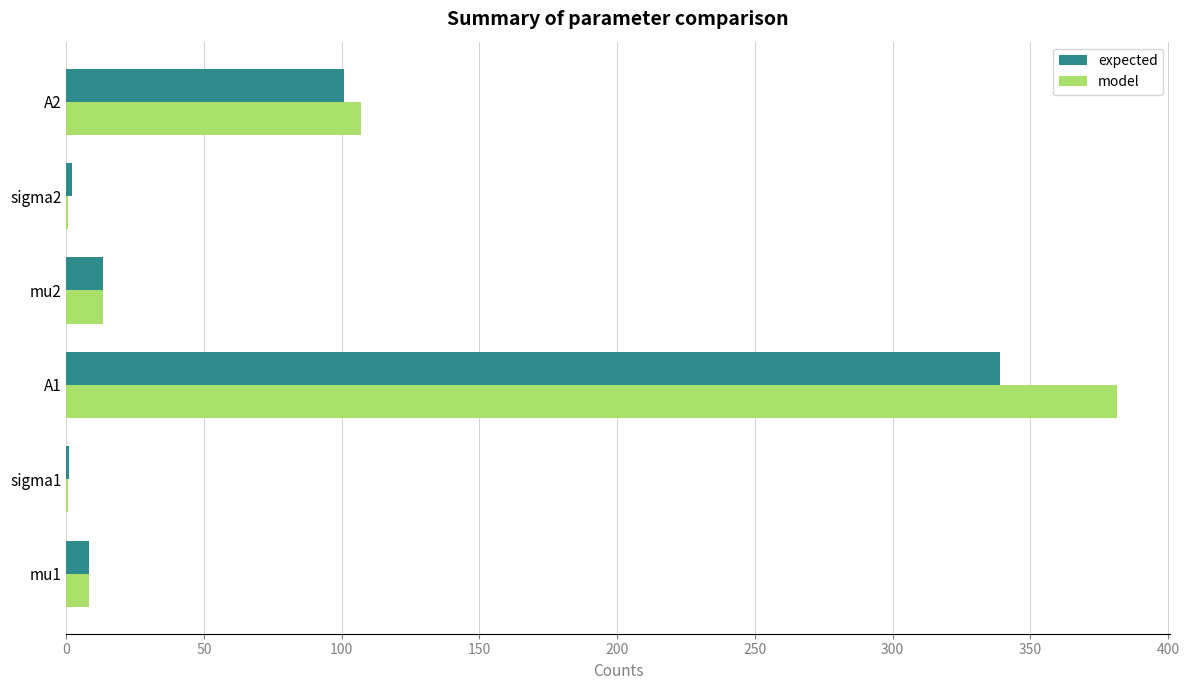

The value of model at A1 is 636.7. True or false?

False